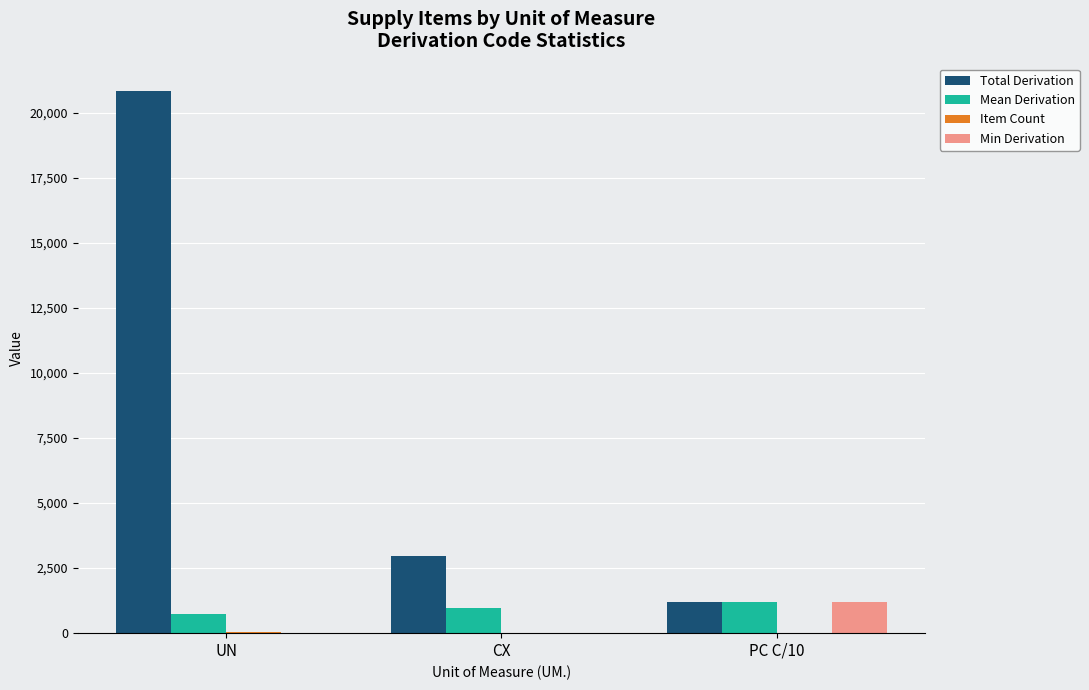

Between UN and CX, which series saw the biggest shift?

Total Derivation